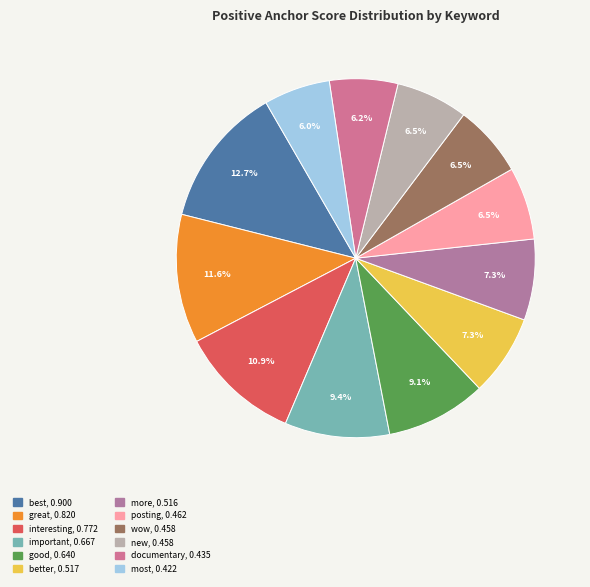

How many segments does this pie chart have?

12